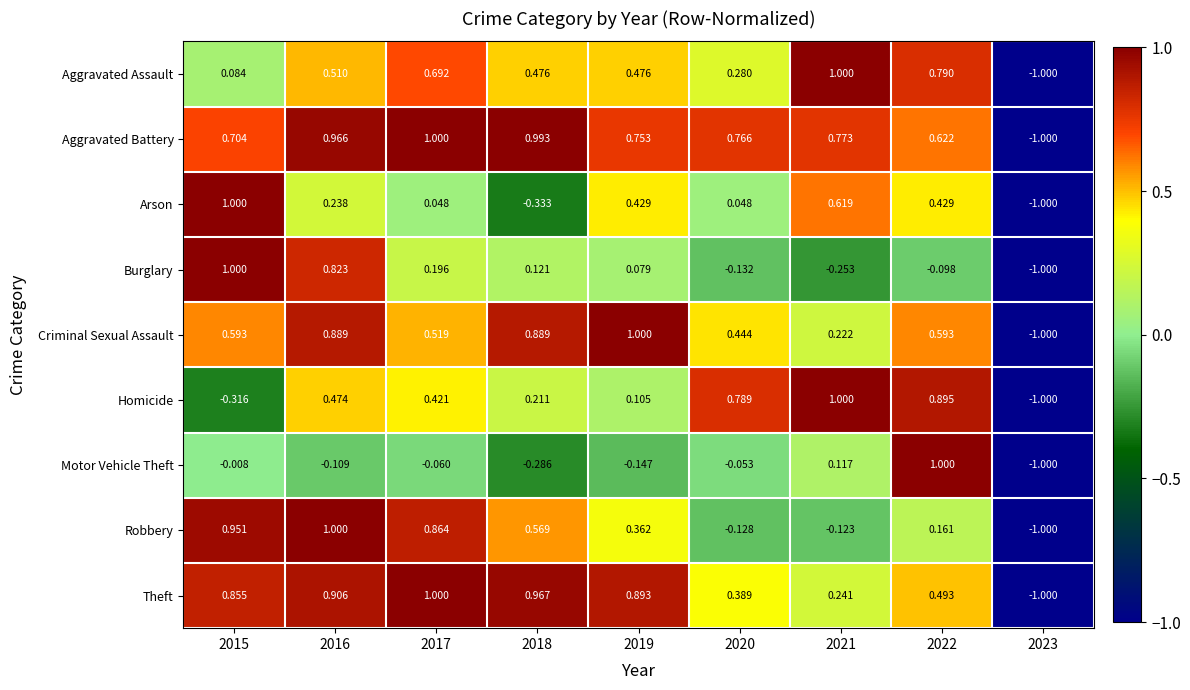

Rank the series at 2020 from highest to lowest value.

Homicide, Aggravated Battery, Criminal Sexual Assault, Theft, Aggravated Assault, Arson, Motor Vehicle Theft, Robbery, Burglary